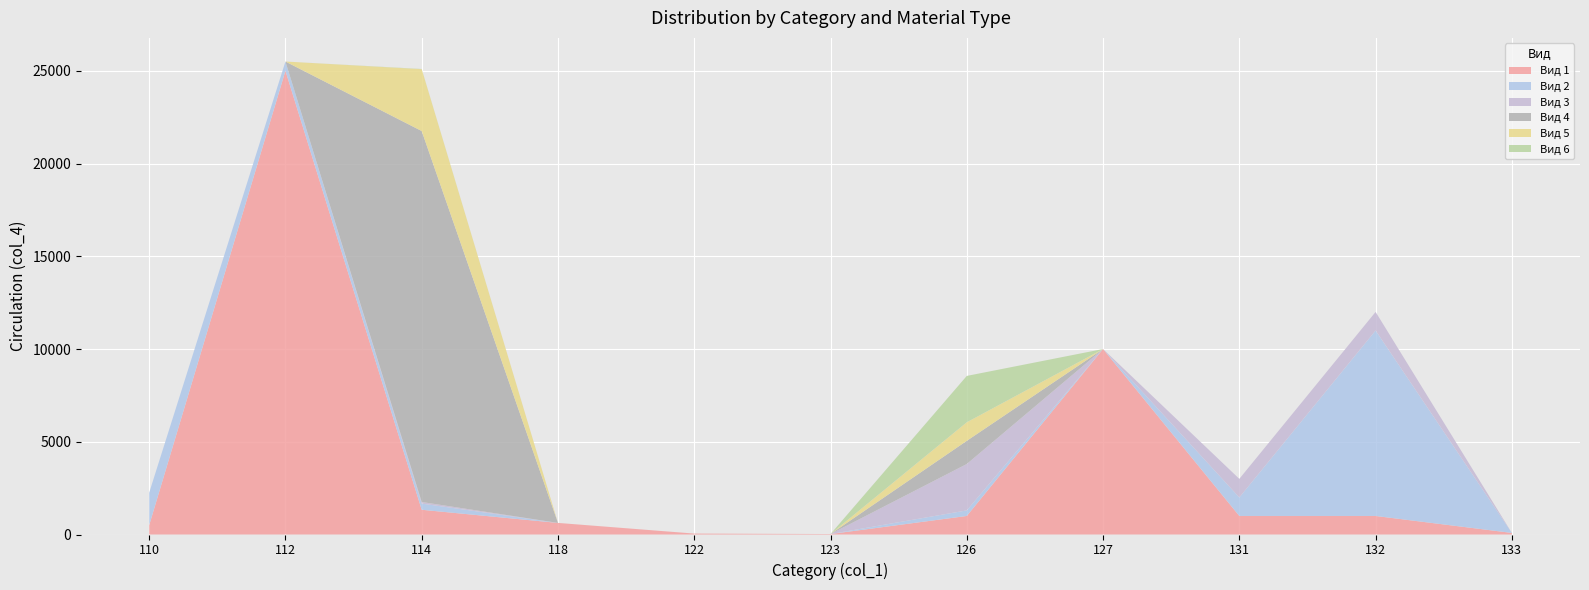

Reading left to right, extract all data points from this chart.

Вид 1: 110=500	112=25000	114=1334	118=625	122=50	123=25	126=1000	127=10000	131=1000	132=1000	133=85
Вид 2: 110=1750	112=500	114=334	118=0	122=0	123=0	126=300	127=0	131=1000	132=10000	133=0
Вид 3: 110=0	112=0	114=85	118=0	122=0	123=0	126=2500	127=0	131=1000	132=1000	133=0
Вид 4: 110=0	112=0	114=20000	118=0	122=0	123=0	126=1250	127=0	131=0	132=0	133=0
Вид 5: 110=0	112=0	114=3334	118=0	122=0	123=0	126=1000	127=0	131=0	132=0	133=0
Вид 6: 110=0	112=0	114=12	118=0	122=0	123=0	126=2500	127=0	131=0	132=0	133=0